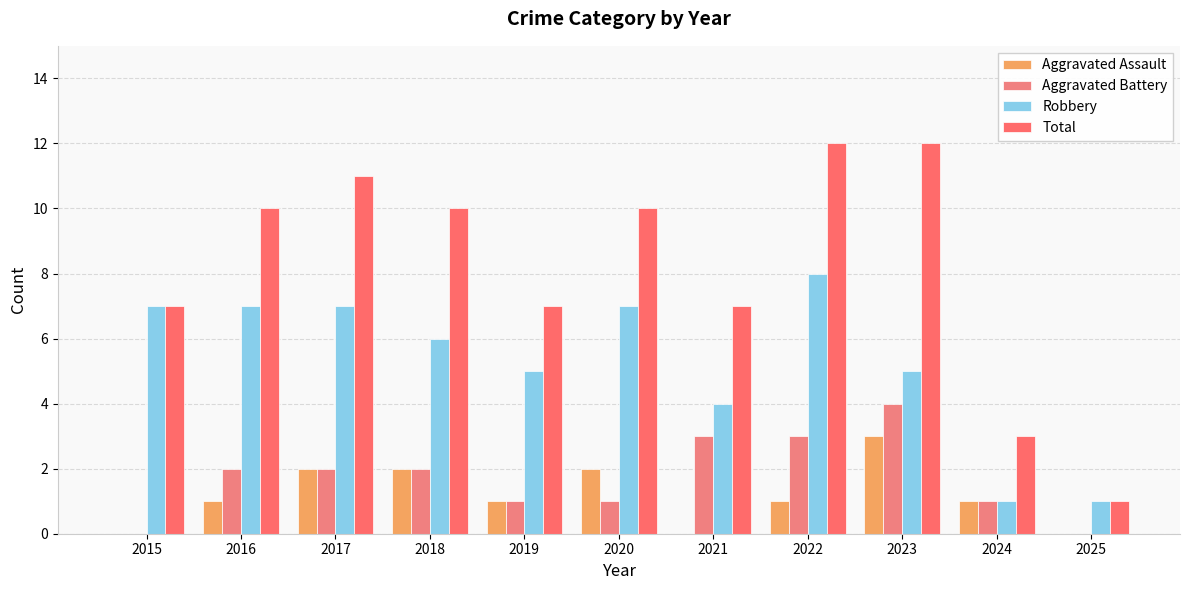

Which category has the highest value across all series?

2022